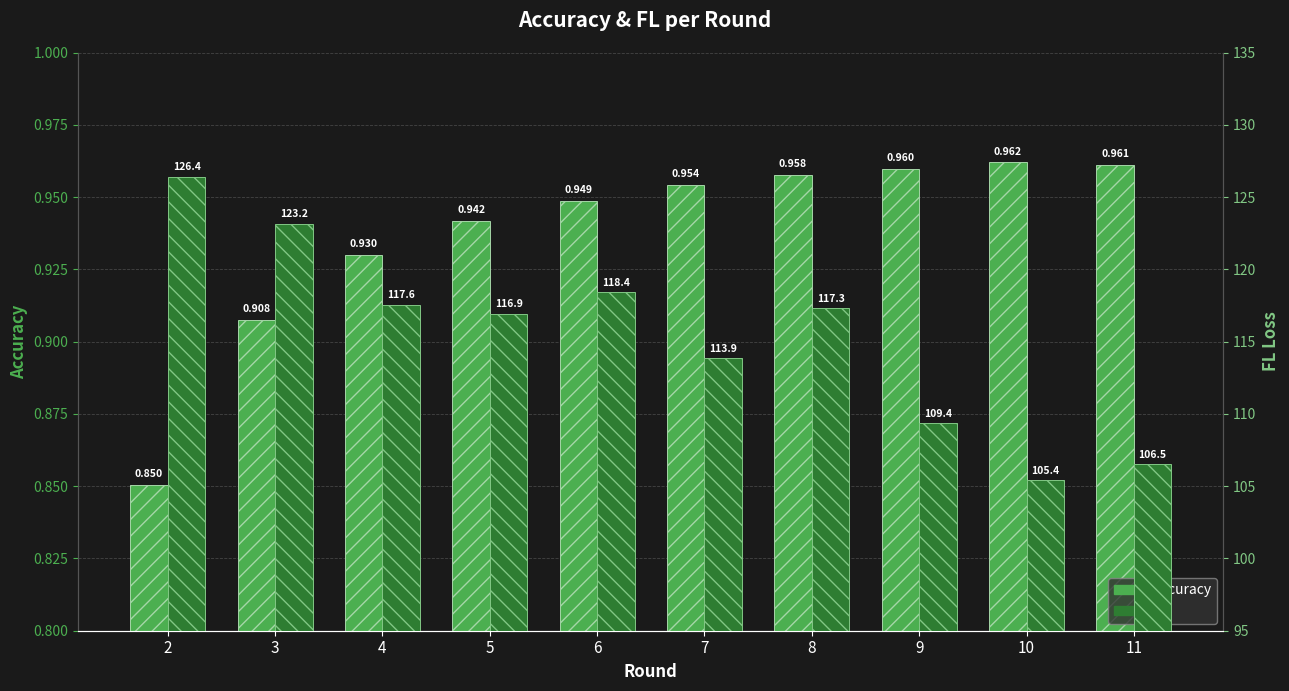

What is the difference between the maximum and second lowest values in the accuracy series?

0.1